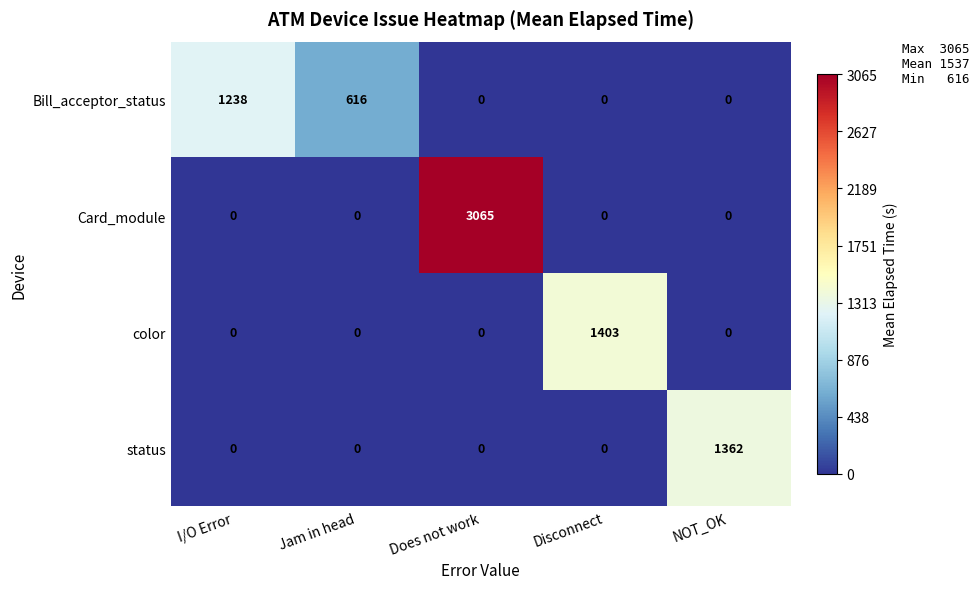

Reading right to left, list all the values displayed in this chart.

Bill_acceptor_status: NOT_OK=0	Disconnect=0	Does not work=0	Jam in head=616	I/O Error=1238
Card_module: NOT_OK=0	Disconnect=0	Does not work=3065	Jam in head=0	I/O Error=0
color: NOT_OK=0	Disconnect=1403	Does not work=0	Jam in head=0	I/O Error=0
status: NOT_OK=1362	Disconnect=0	Does not work=0	Jam in head=0	I/O Error=0